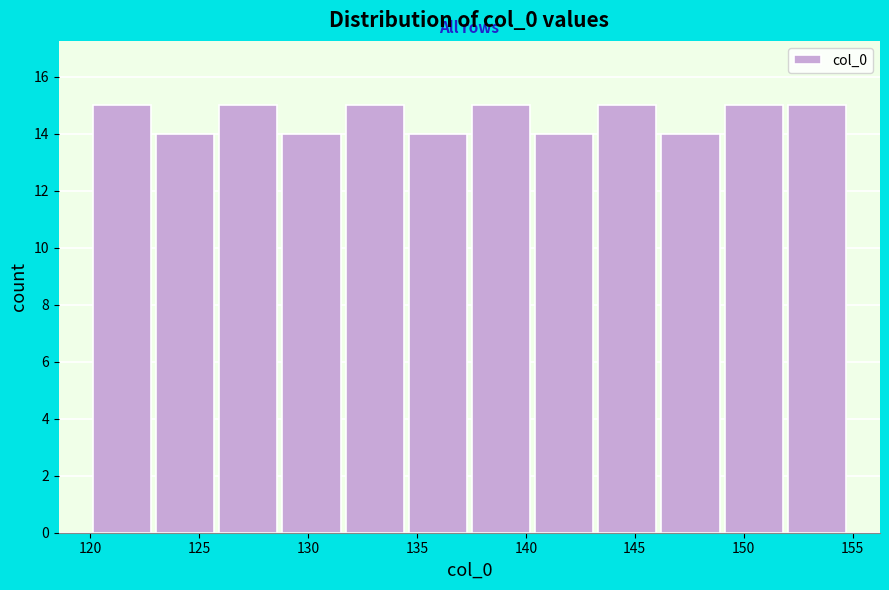

Reading left to right, list every bar in this chart as the range it spans on the x-axis followed by its height. Neither the bar edges nor the heights are printed on the chart, so give them approximately, as read against the axes.

120.0 to 123.0: 15
123.0 to 126.0: 14
126.0 to 128.5: 15
128.5 to 131.5: 14
131.5 to 134.5: 15
134.5 to 137.5: 14
137.5 to 140.5: 15
140.5 to 143.0: 14
143.0 to 146.0: 15
146.0 to 149.0: 14
149.0 to 152.0: 15
152.0 to 155.0: 15